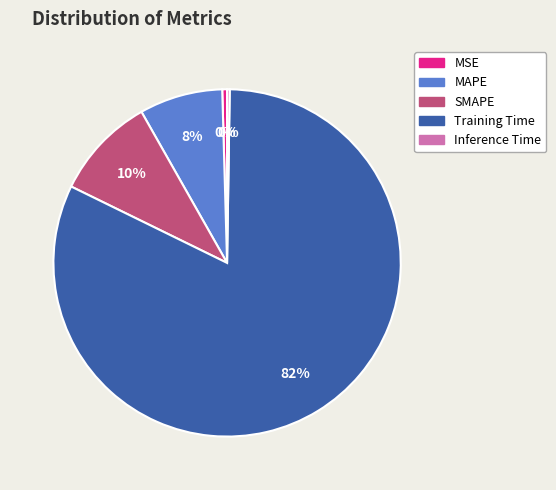

Is it true that MAPE is 16% of the pie?

False